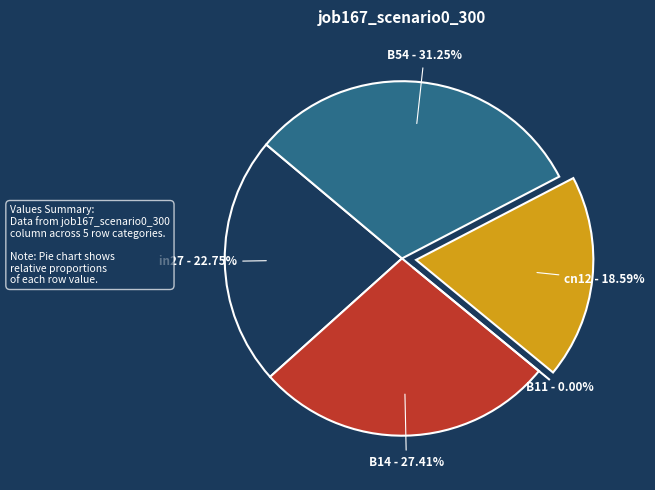

True or false: B14 accounts for 27% of the total.

True